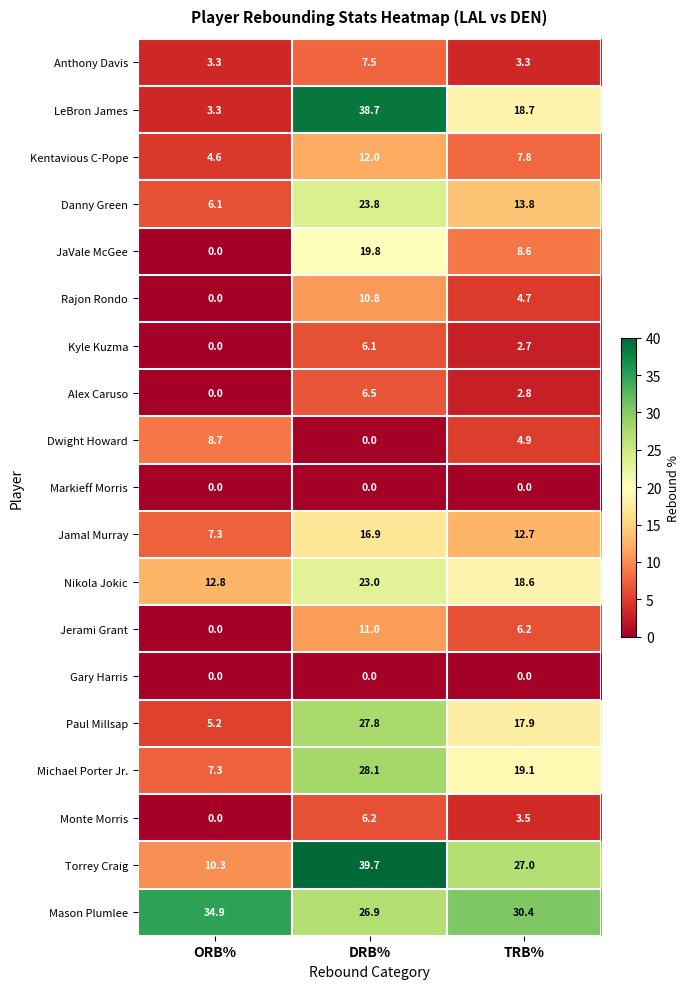

What is the average value of the Mason Plumlee series?

30.7